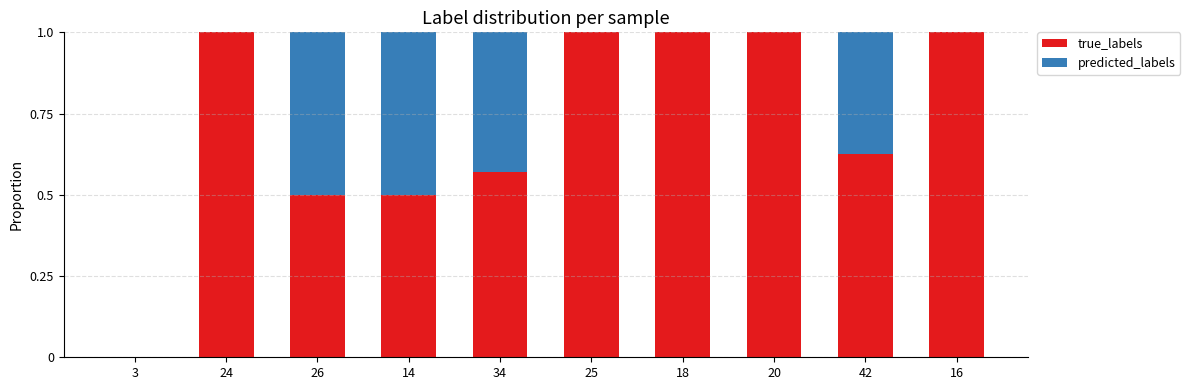

What is the sum of the true_labels values at 14 and 18?

1.5